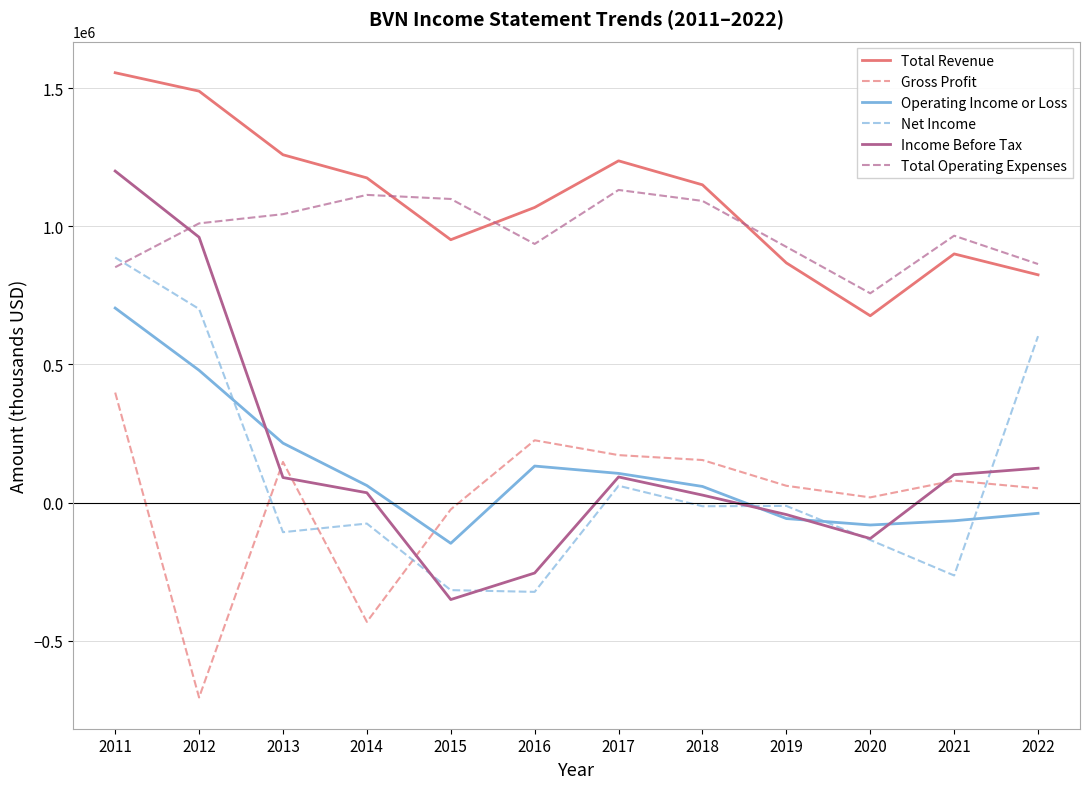

What is the smallest value displayed?

-706000